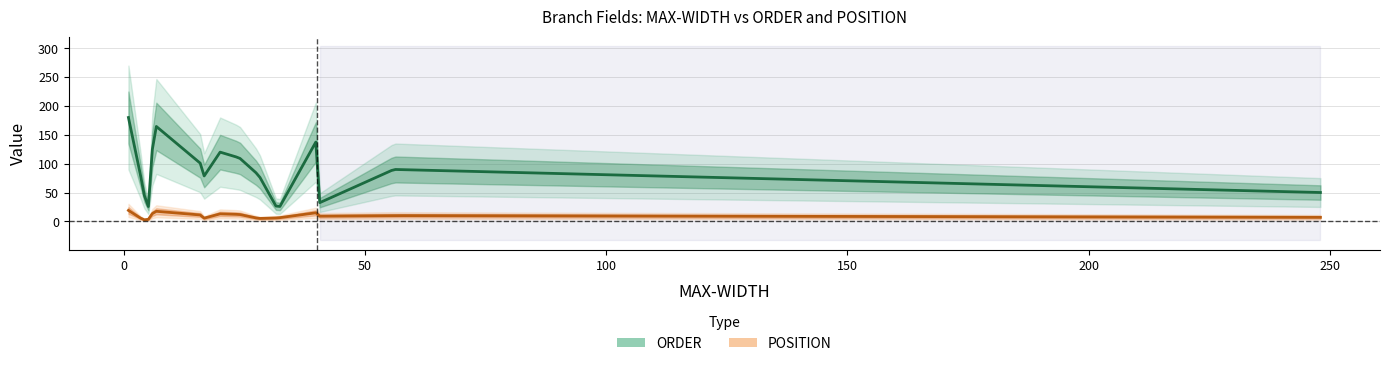

What is the smallest value displayed?

2